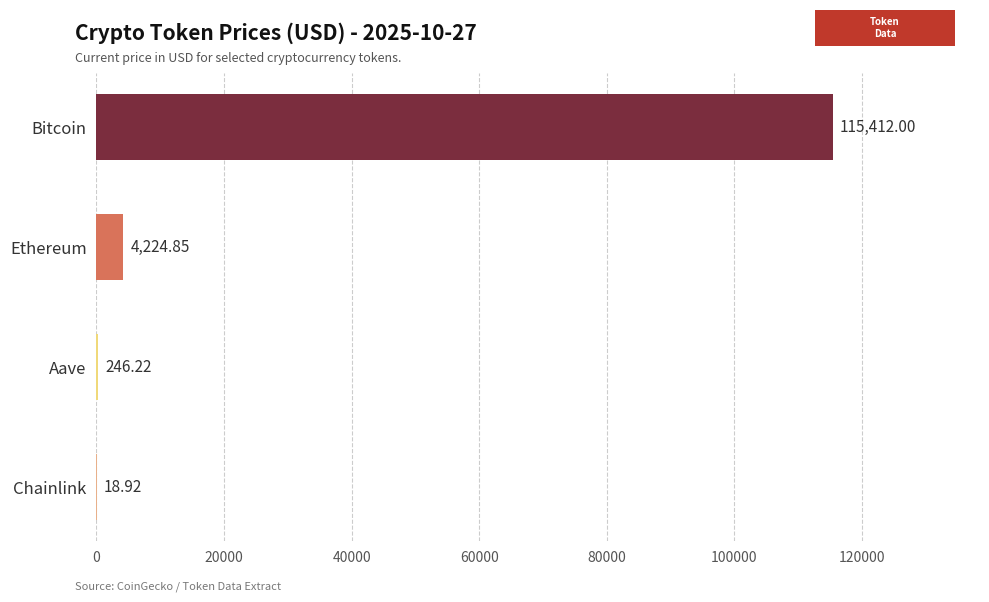

What is the change in value from Aave to Bitcoin?

+115165.8